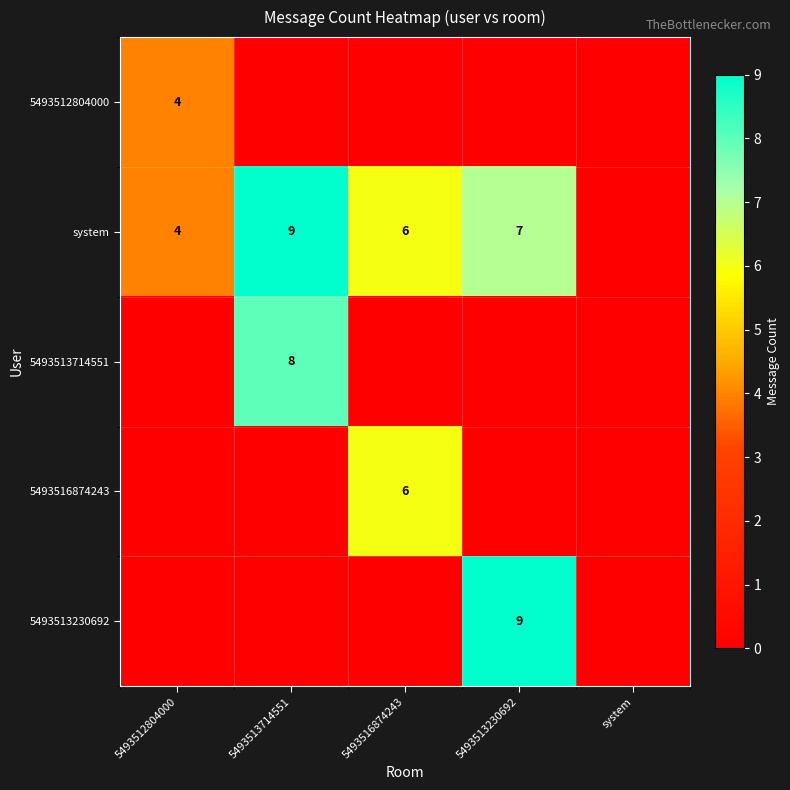

Is it true that system equals 12 at 5493513230692?

False